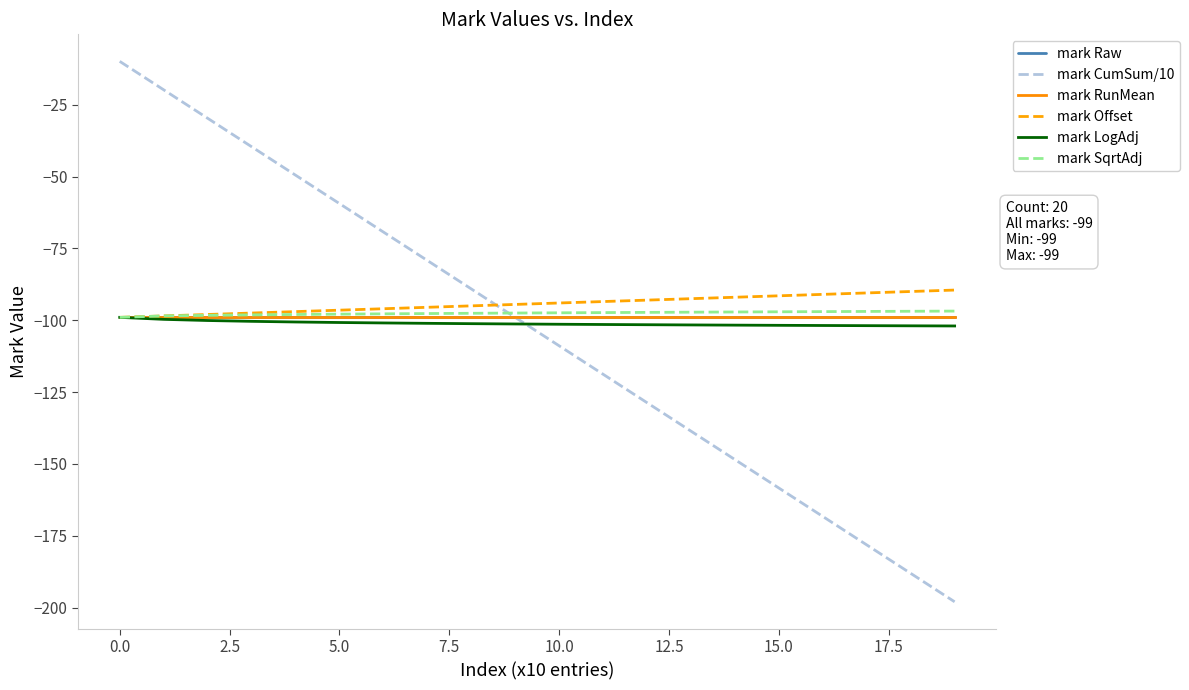

Is this an area chart (filled region under the line)?

No